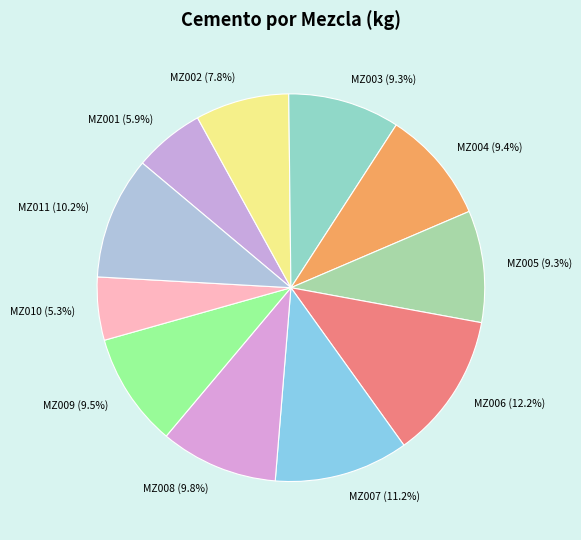

Is it true that MZ007 is 11% of the pie?

True